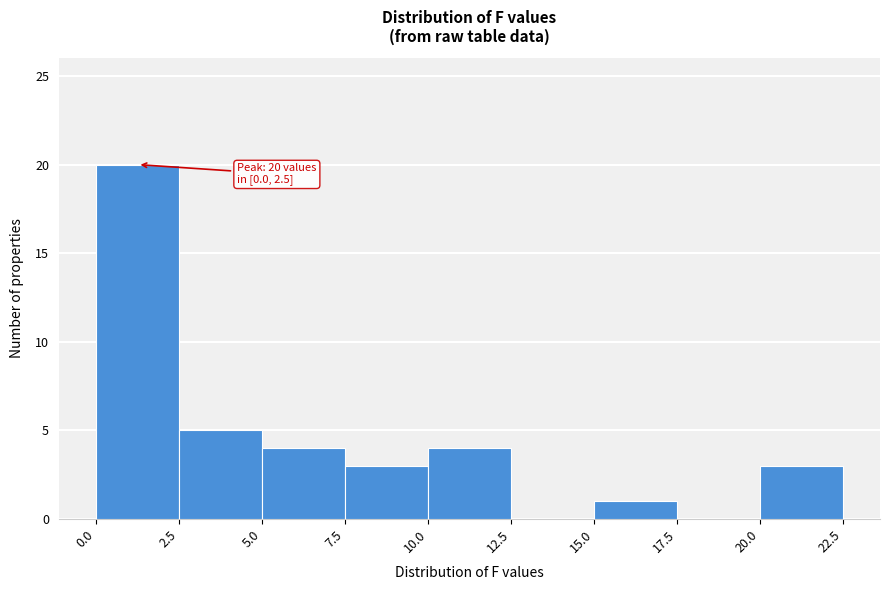

Which range on the x-axis has the tallest bar?

0.0 to 2.5